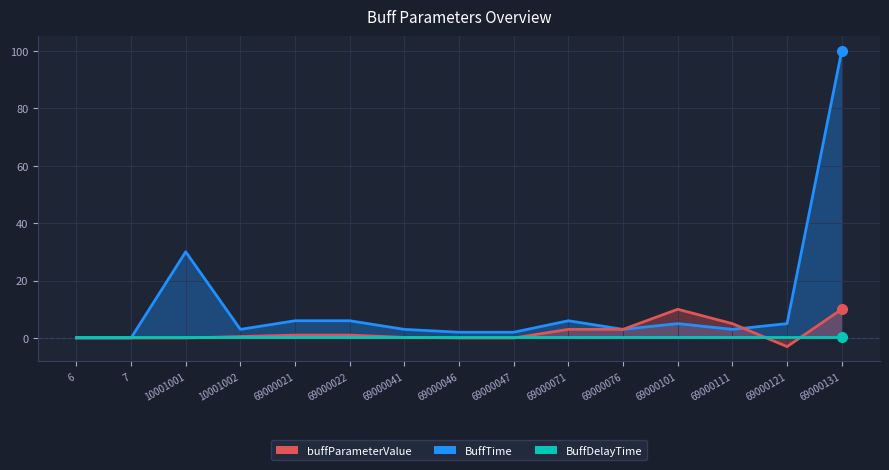

At which category does the chart reach its peak across all series?

69000131